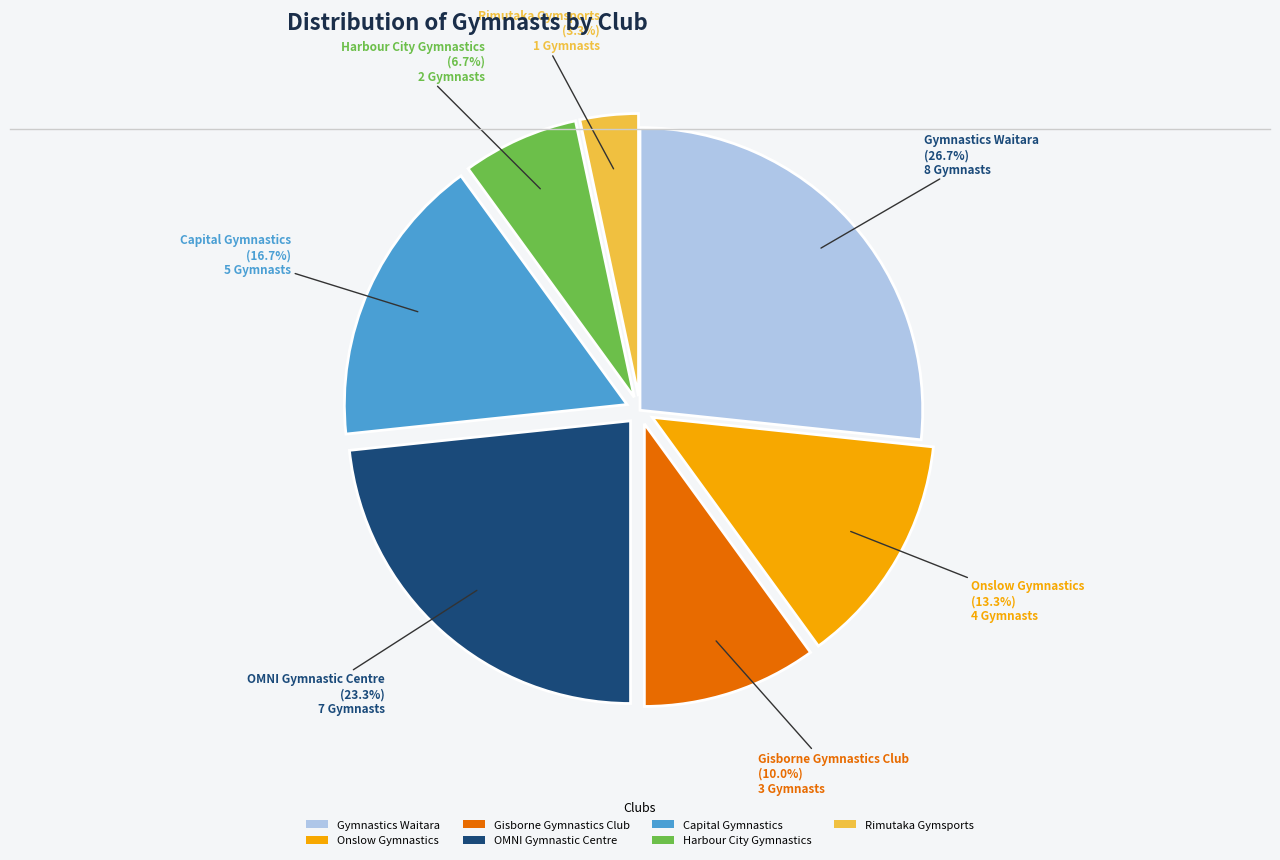

Does Onslow Gymnastics represent more than half of the total?

No